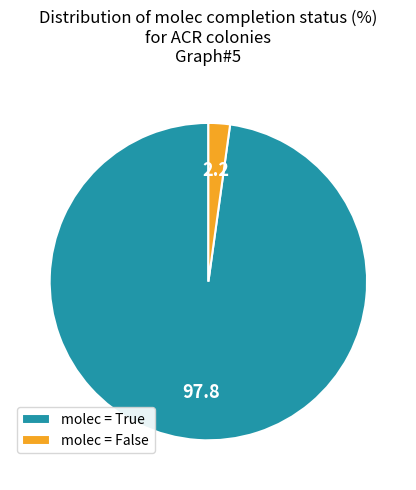

Between molec = False and molec = True, which is larger?

molec = True